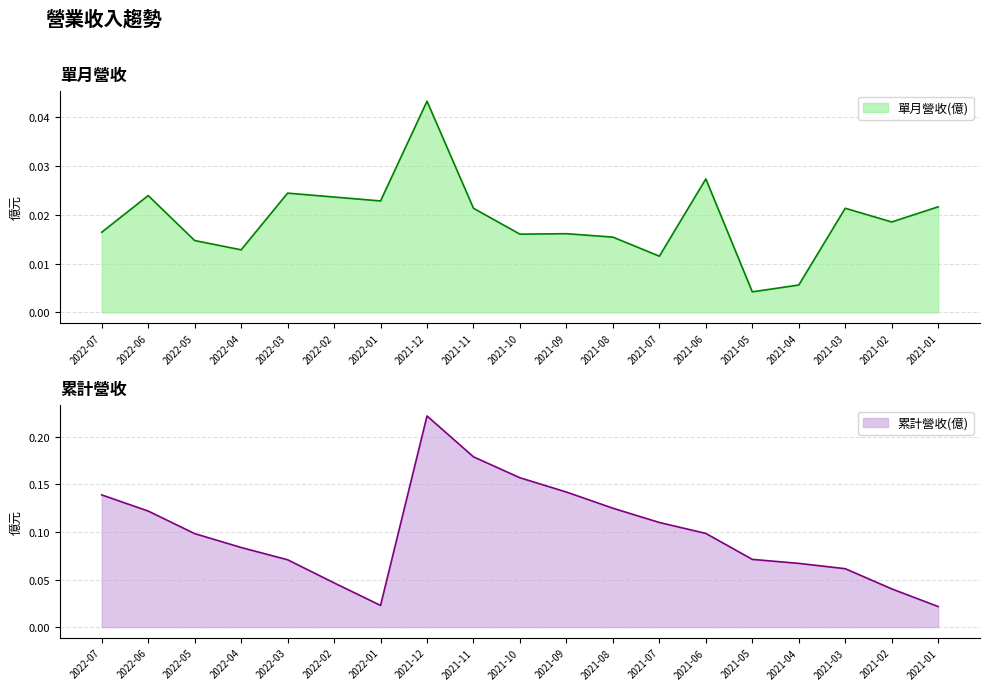

At how many categories does at least one series exceed 0?

19